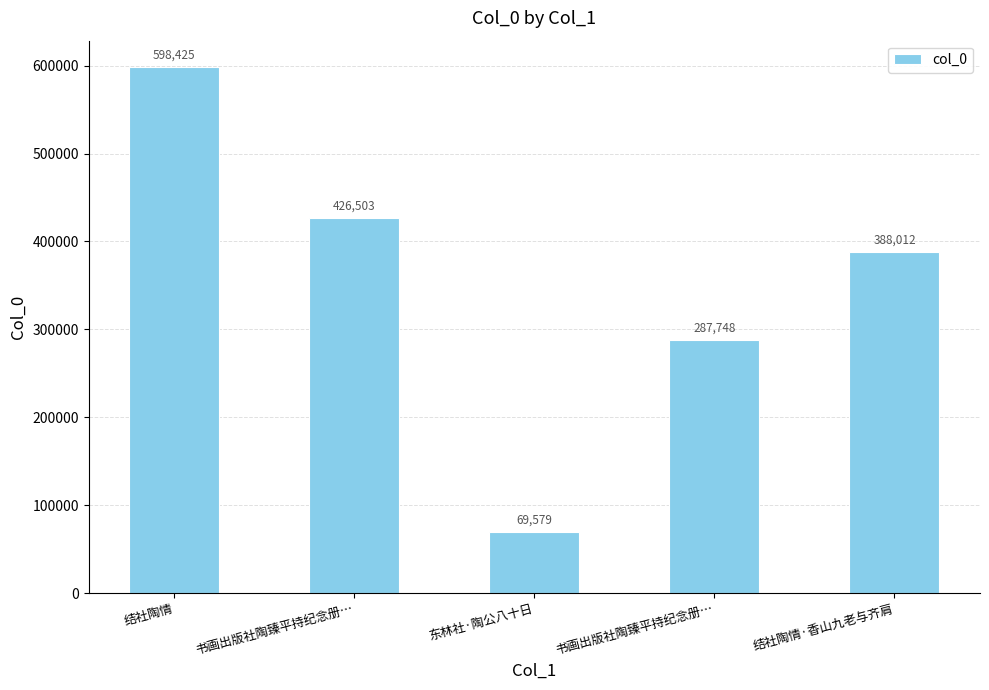

What is the change in value from 书画出版社陶臻平持纪念册… to 结社陶情·香山九老与齐肩?

-38491